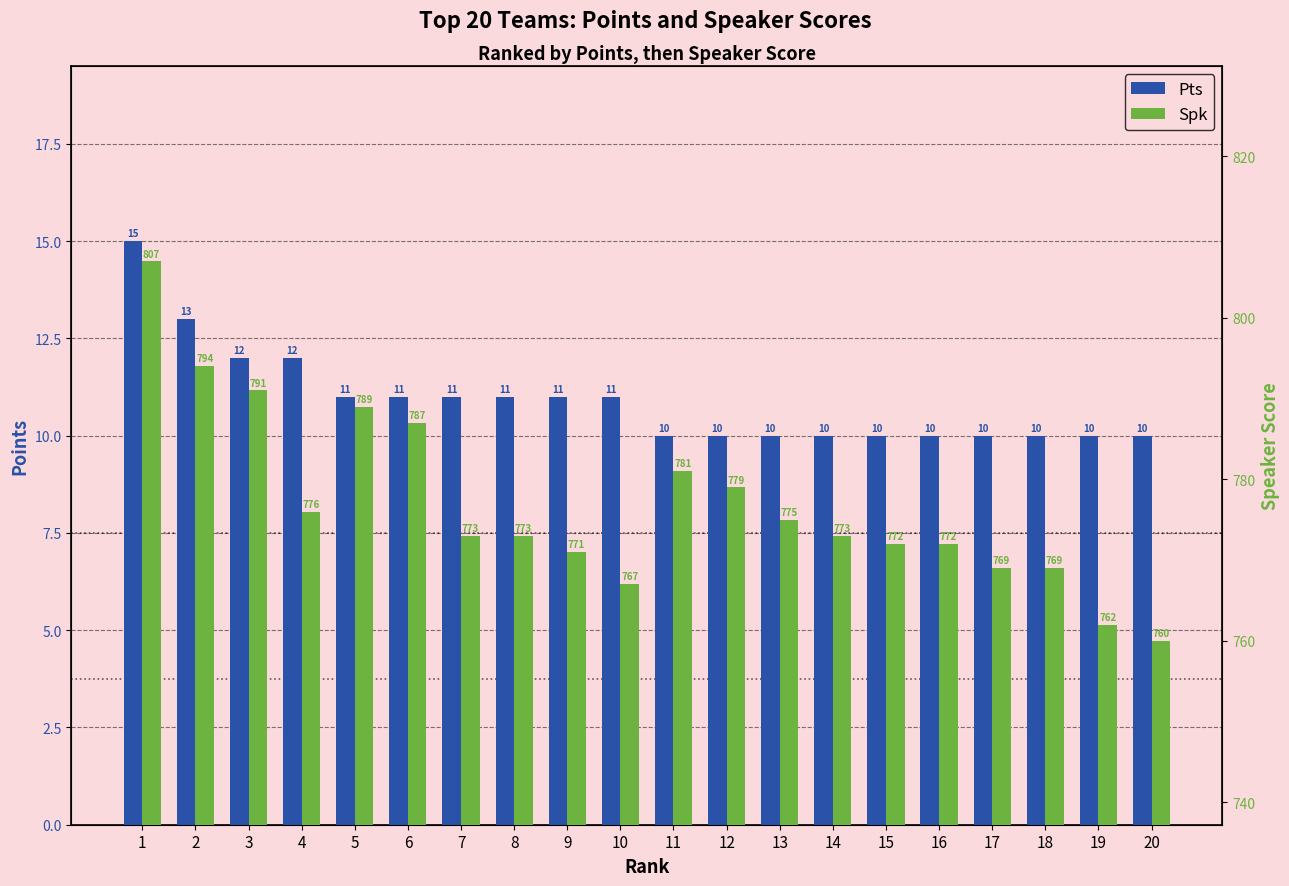

Reading left to right, transcribe all the data shown in this chart.

Pts: 15	13	12	12	11	11	11	11	11	11	10	10	10	10	10	10	10	10	10	10
Spk: 807	794	791	776	789	787	773	773	771	767	781	779	775	773	772	772	769	769	762	760